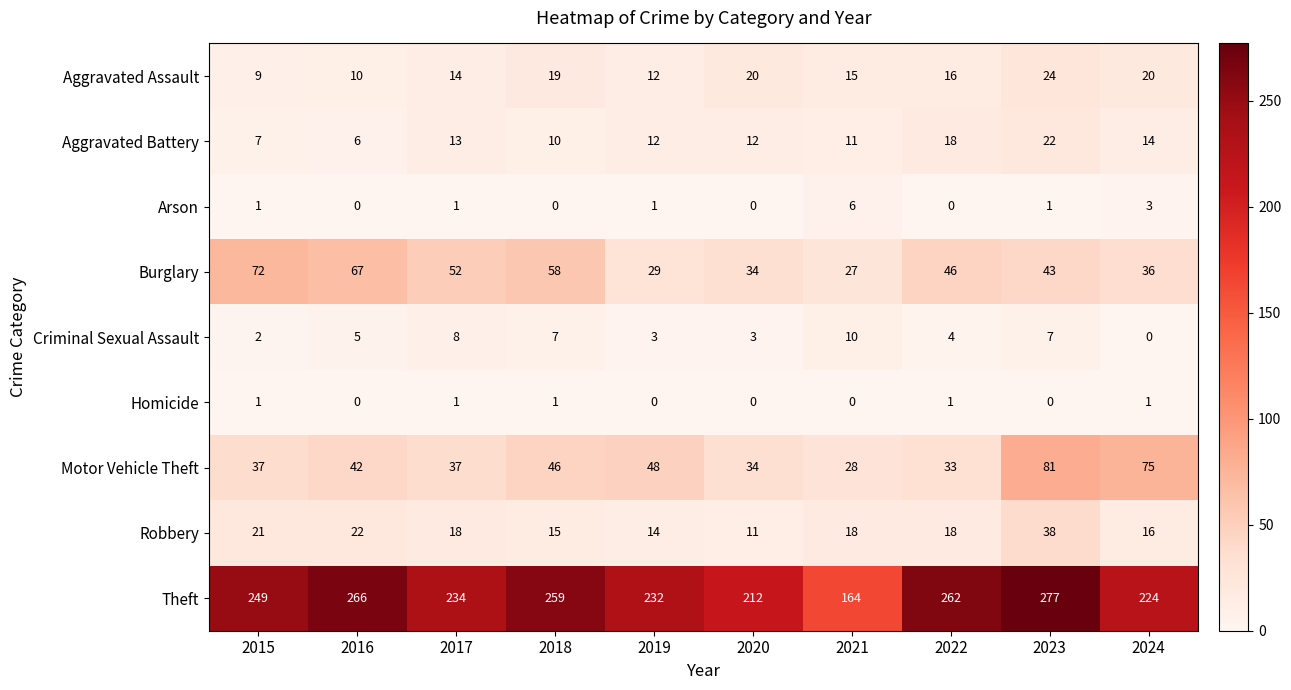

True or false: Aggravated Assault has a value of 13 at 2023.

False